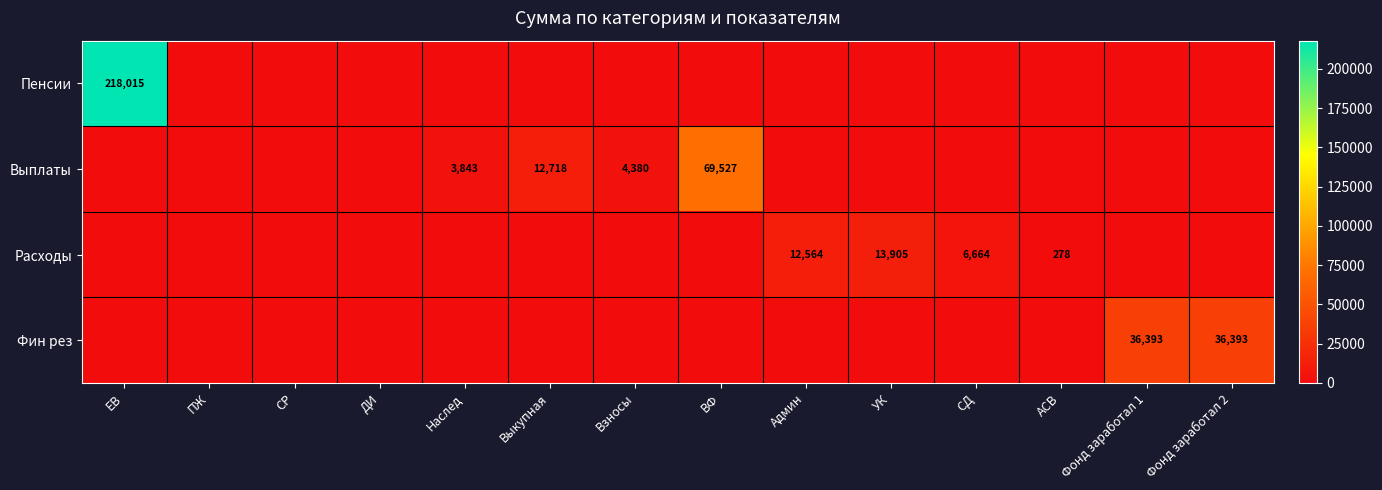

What is the spread (max minus min) of values at ВФ?

69526.6